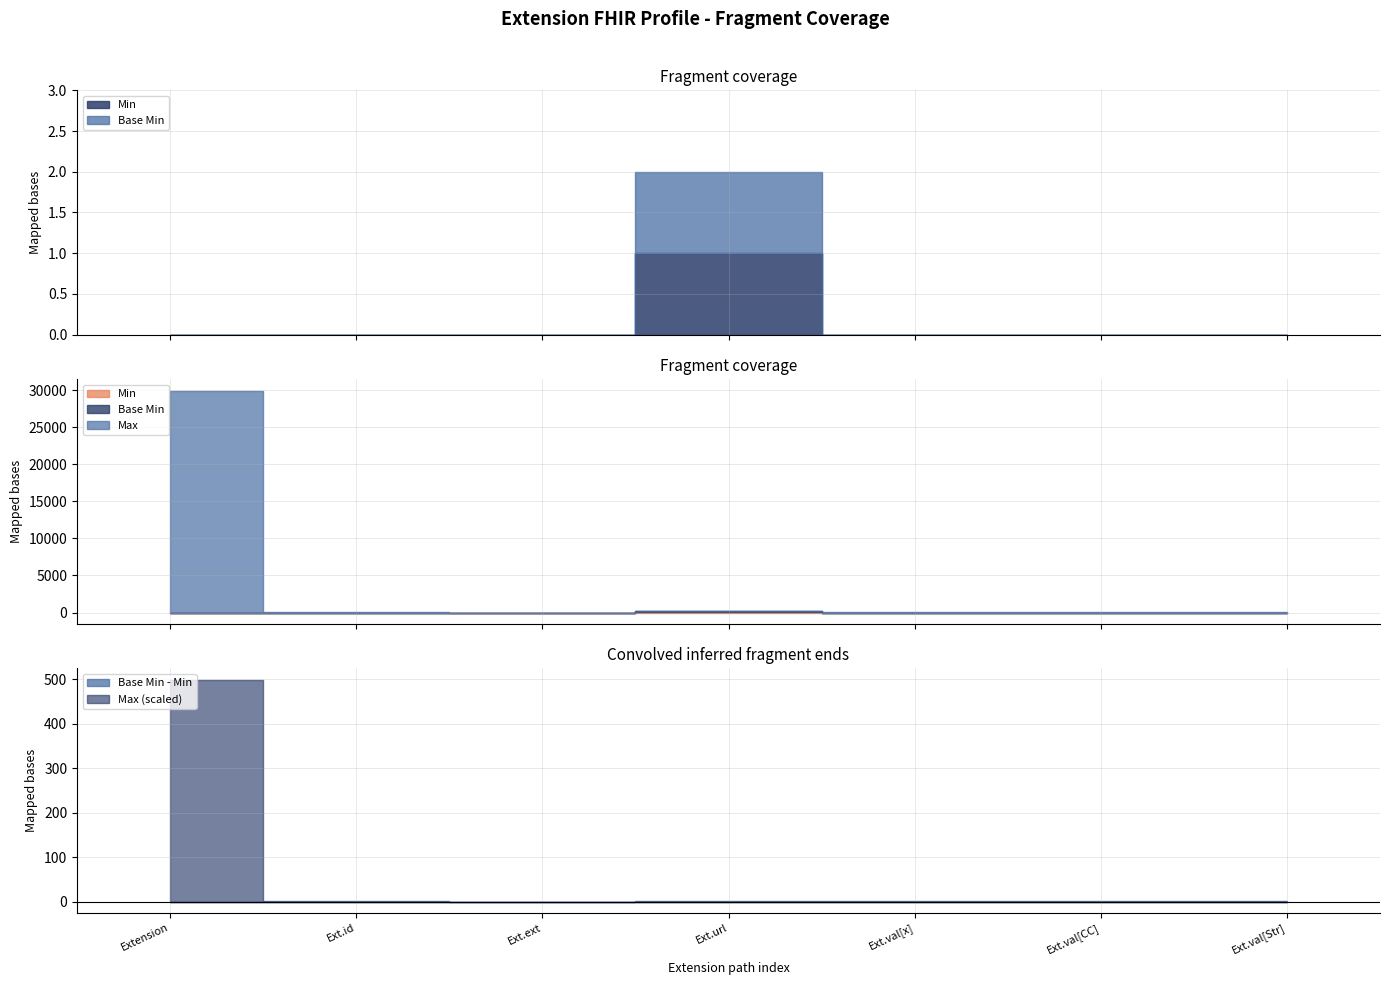

At which category does Base Min reach its first local peak?

Extension.url